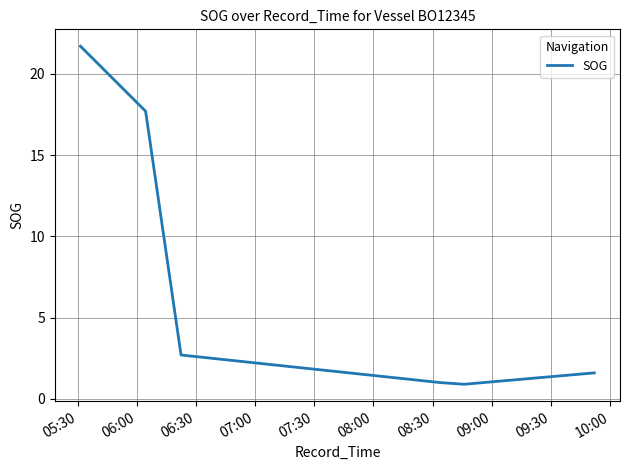

What is the difference between the maximum and minimum values?

20.8